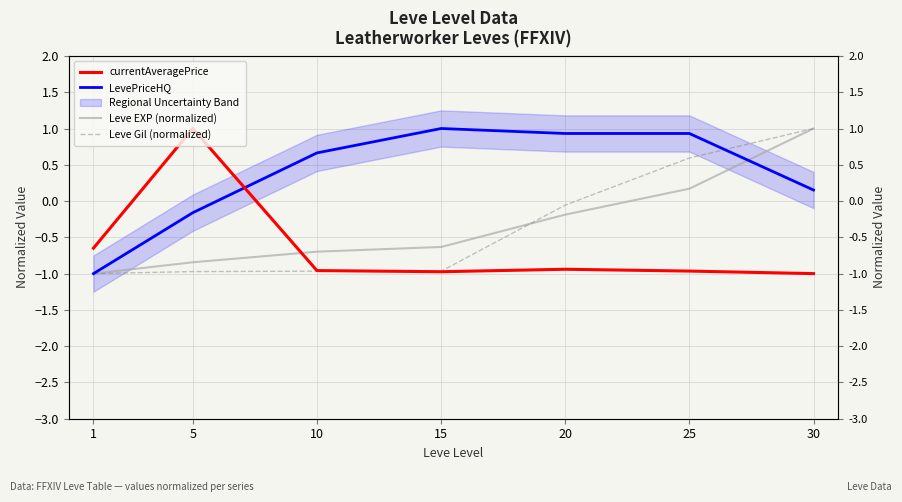

What is the sum of all LevePriceHQ values?

2.5